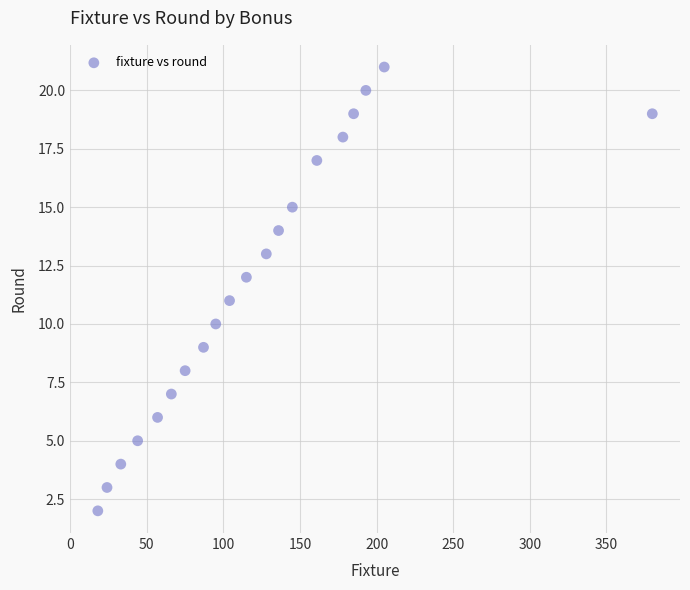

What is the range of Y values (max minus min)?

19